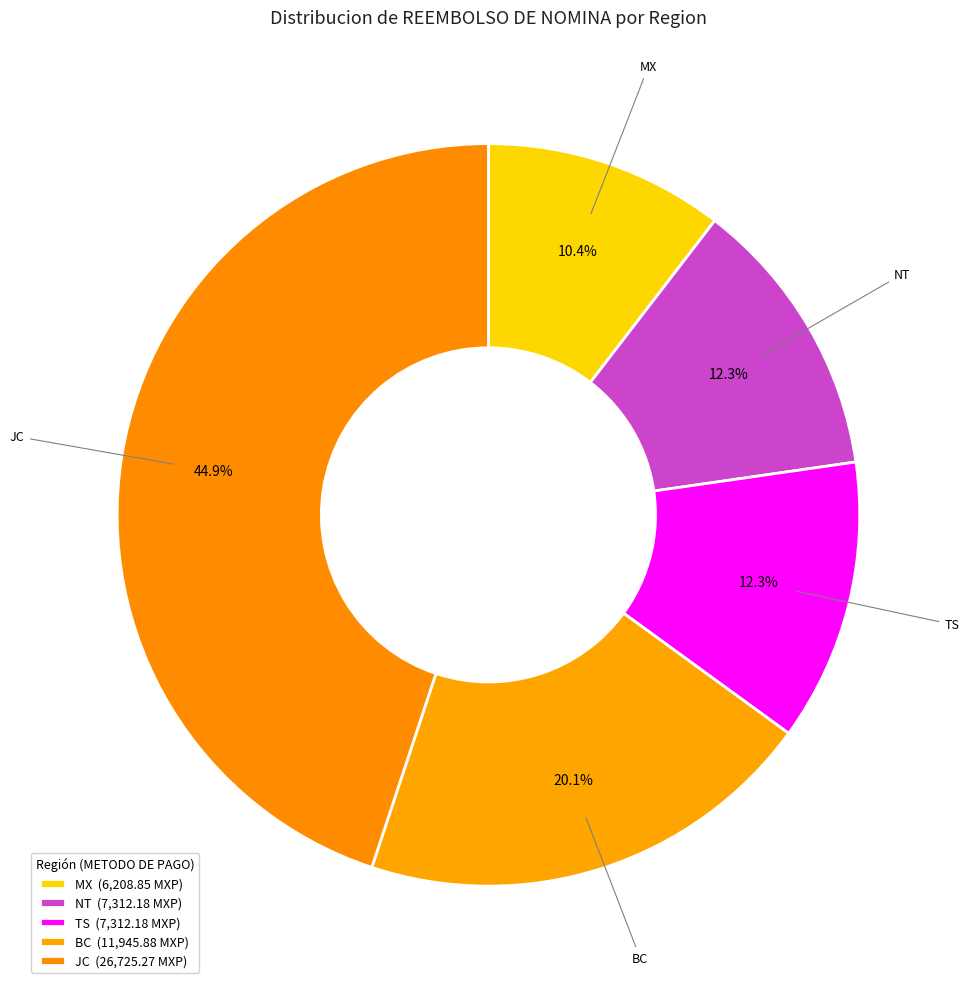

Which slice is the largest?

JC